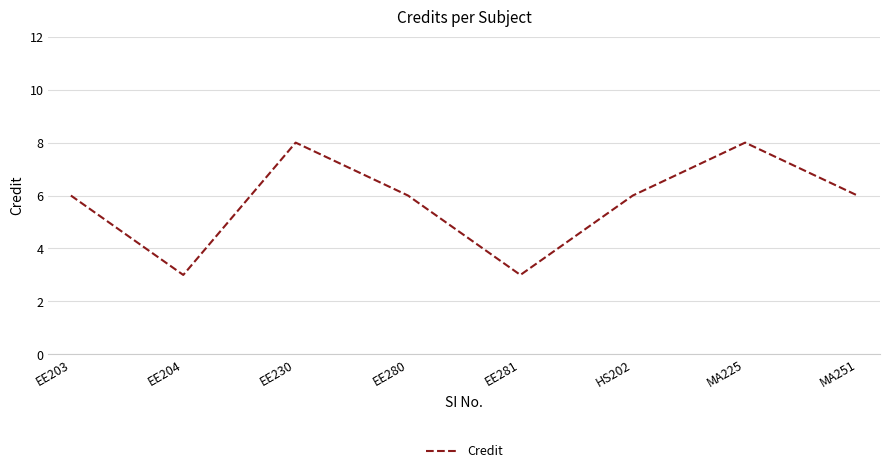

What is the change in value from EE204 to EE230?

+5